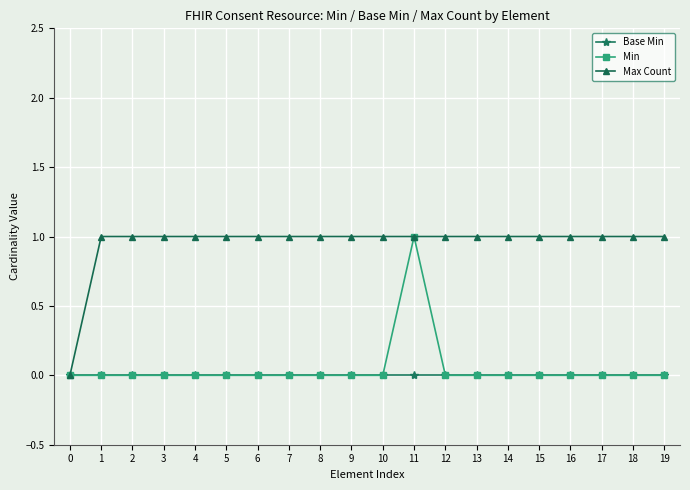

What is the value of the Max Count point at the 15th from the left?

1